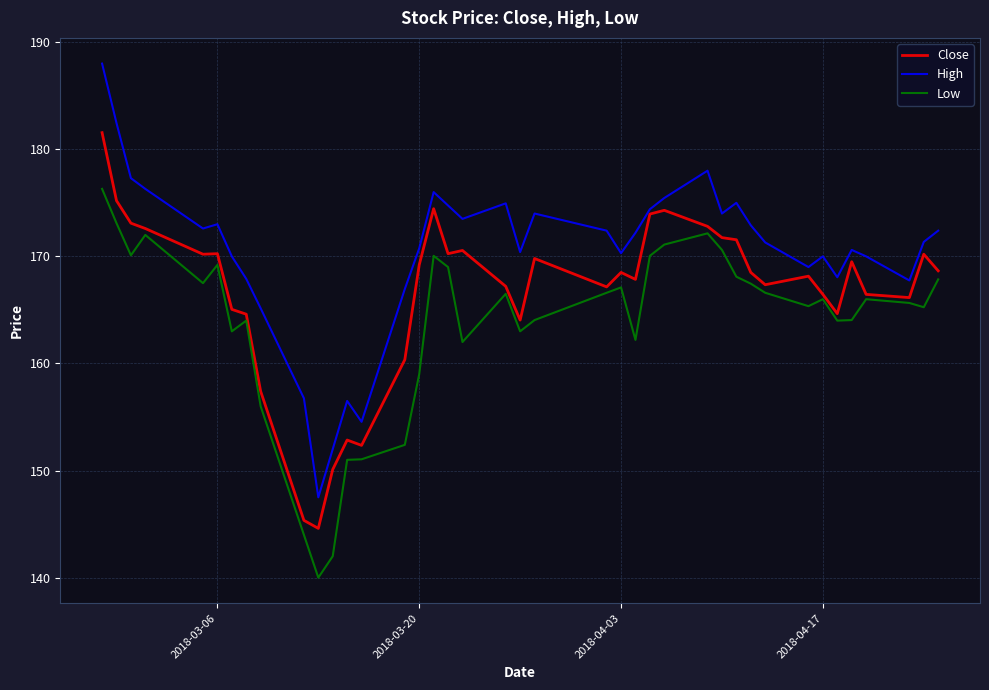

Does the chart have visible grid lines?

Yes